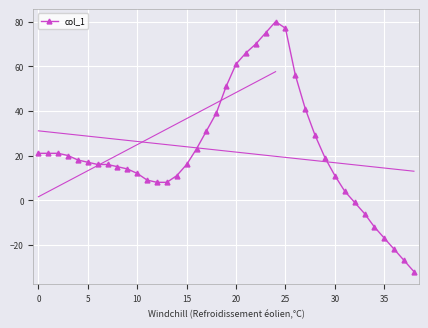

Where is the first local maximum?

24